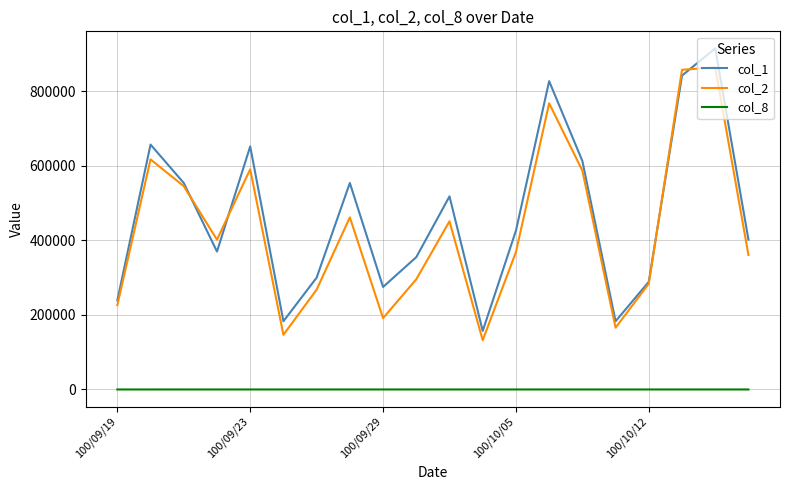

List the series in order of their peak value, lowest first.

col_8, col_2, col_1